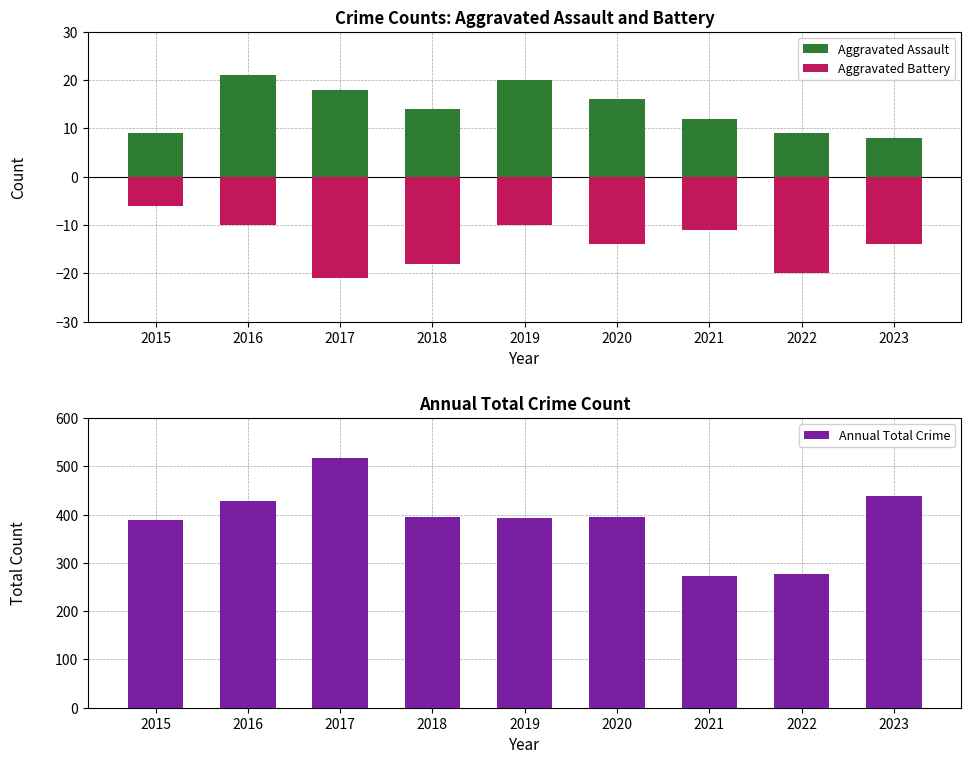

Between 2016 and 2020, which series saw the biggest shift?

Annual Total Crime